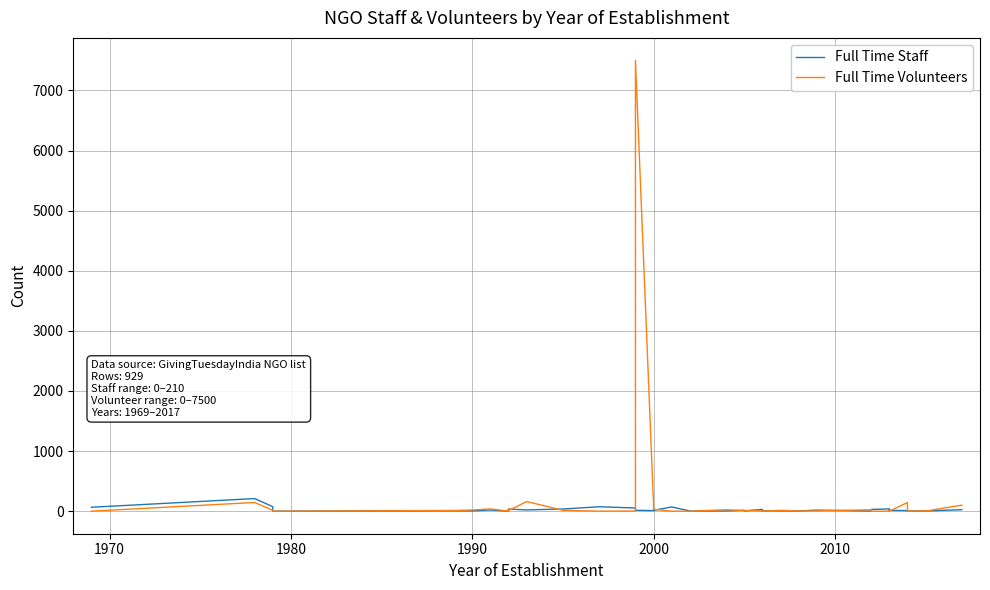

How many lines are shown in the chart?

2